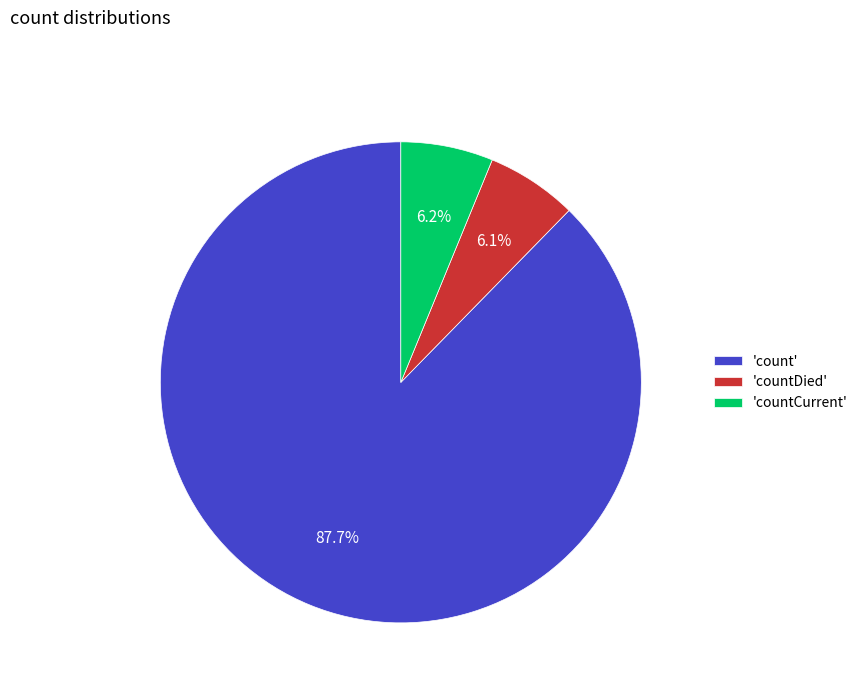

Is there a majority slice in this chart?

Yes